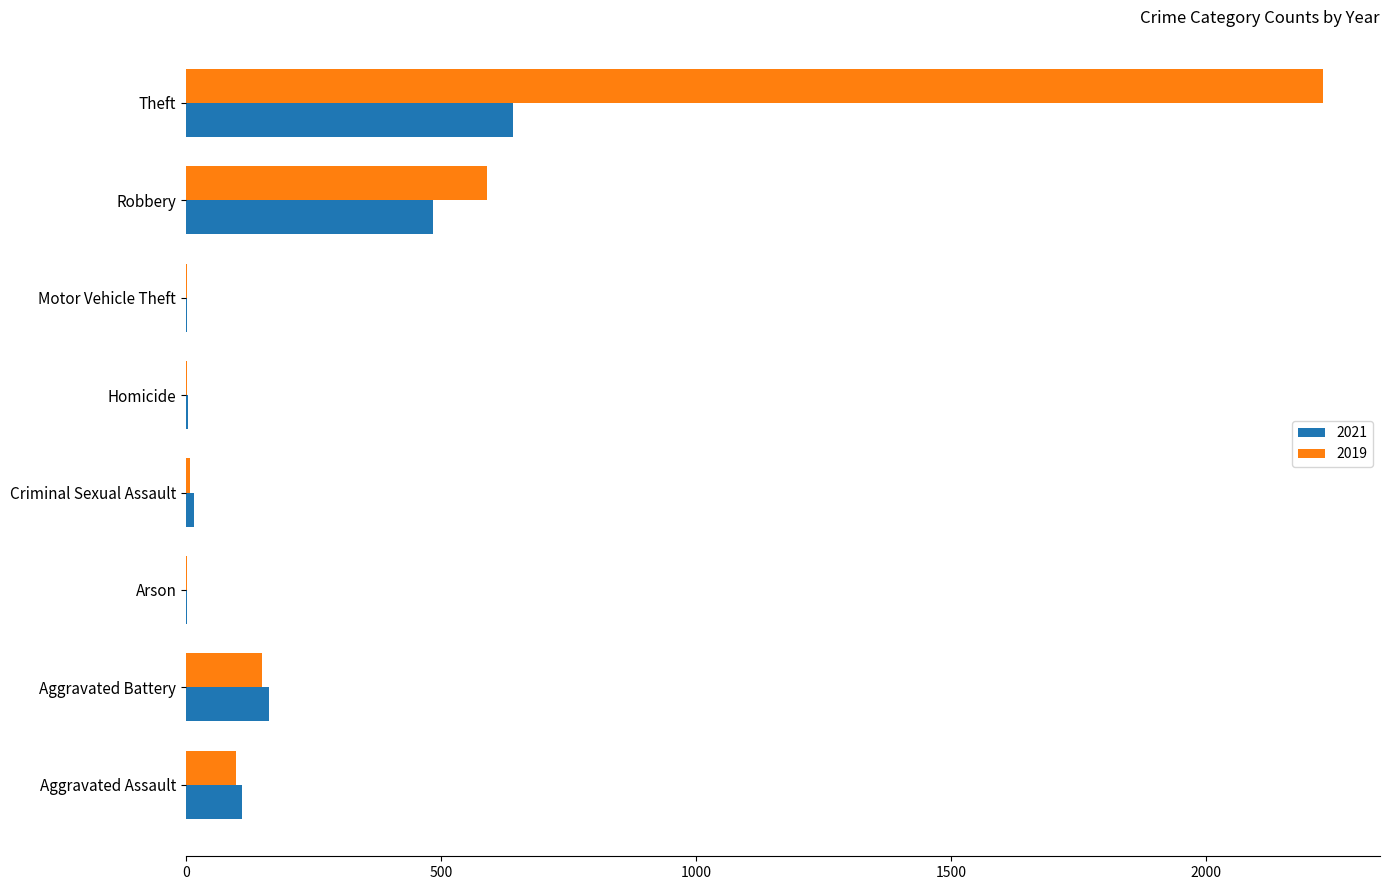

What is the sum of all 2019 values?

3079